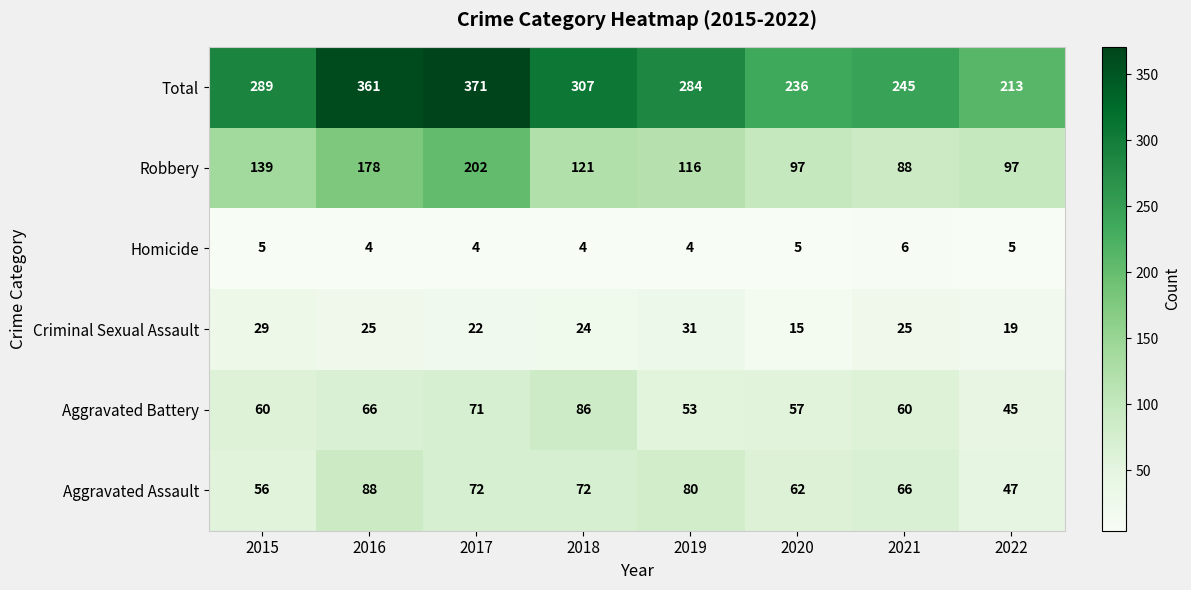

What is the approximate value of Aggravated Battery at 2016, to the nearest 5?

65